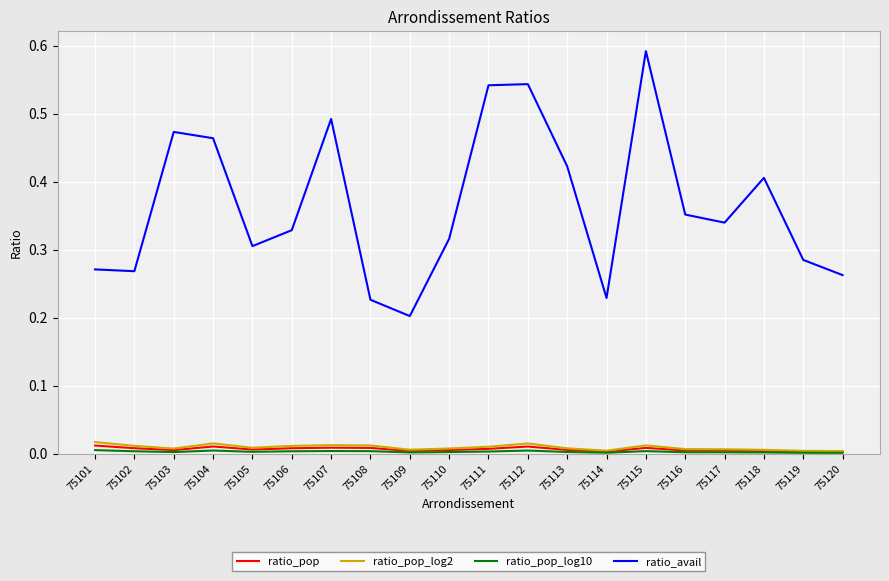

Which label corresponds to the largest value in the chart?

75115